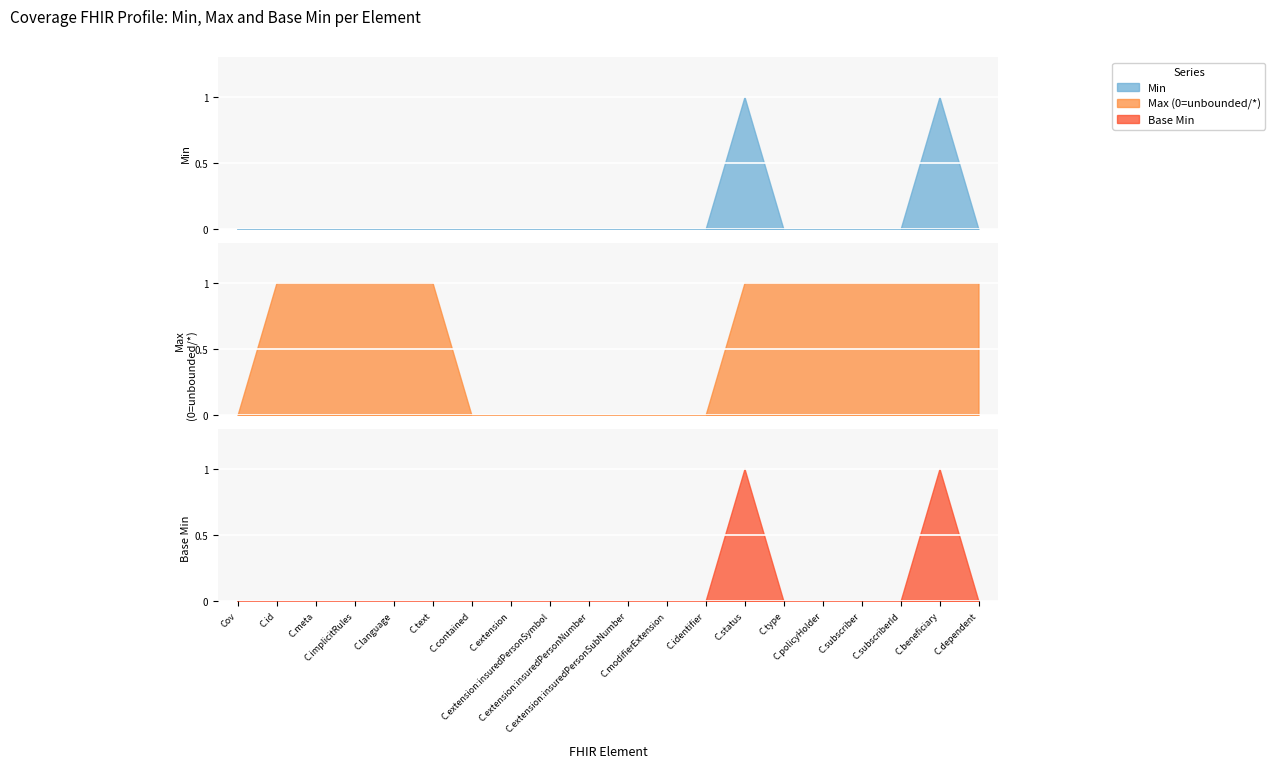

At Coverage.extension, list the series in order from smallest to largest.

Min, Max_numeric, Base Min